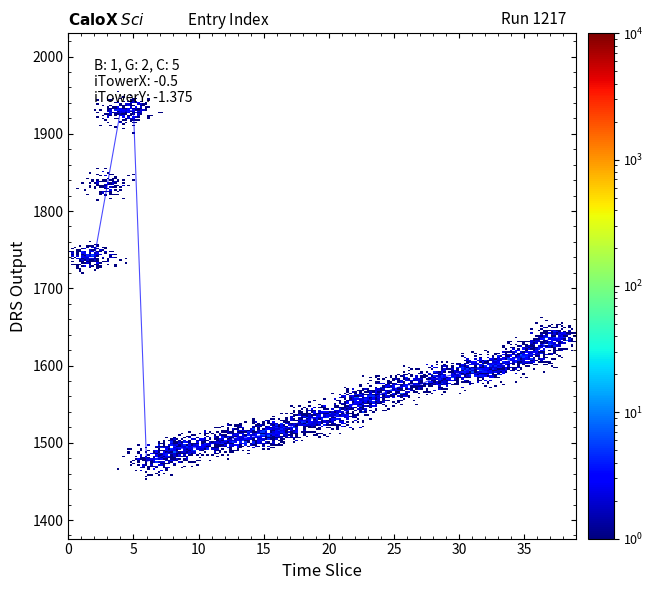

What is the smallest value displayed?

1476